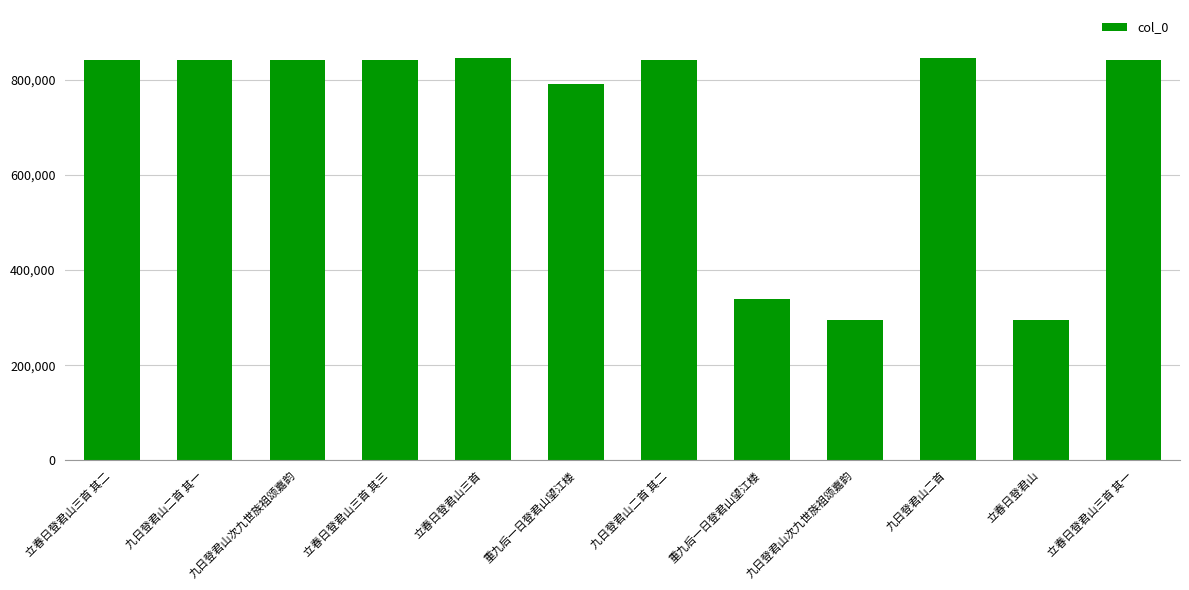

What is the value of the 1st bar from the left?

841855